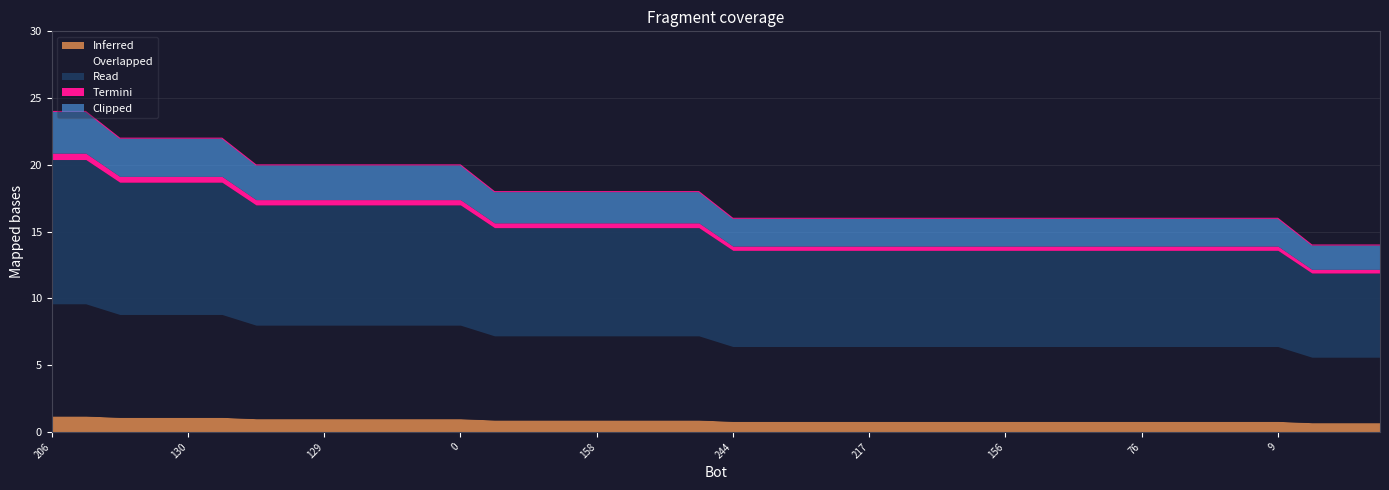

Which category has the highest value across all series?

206